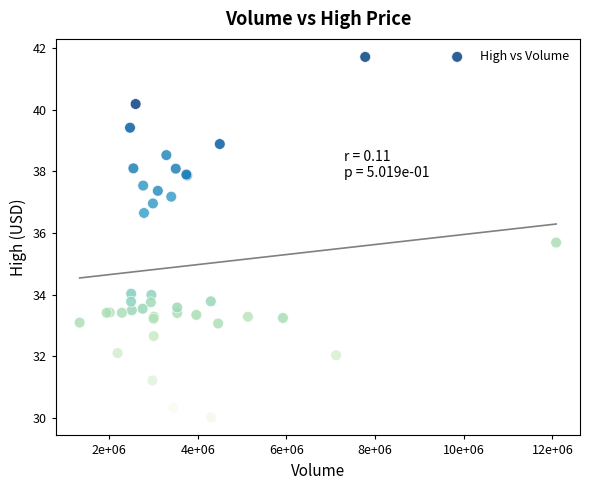

What Y value in the scatter plot is closest to 35?

35.7